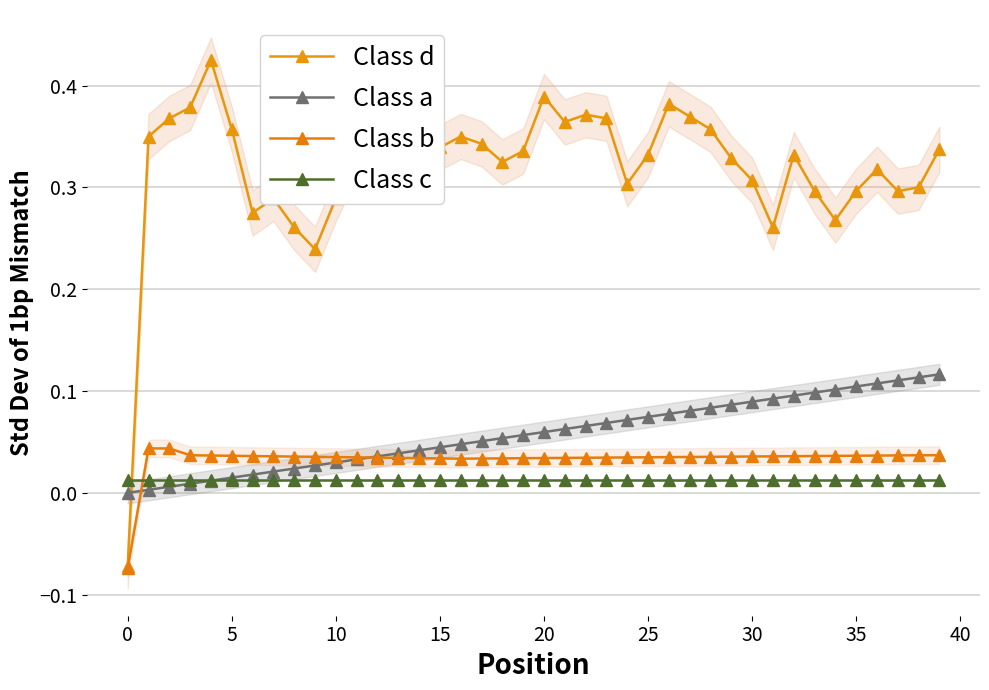

Where is Class b nearest to the value 0?

16